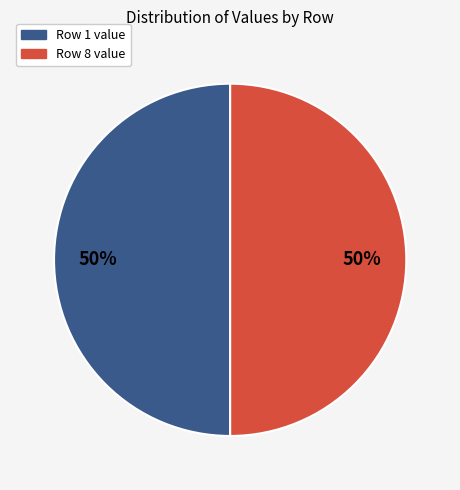

To the nearest percent, what is the average slice percentage?

50%